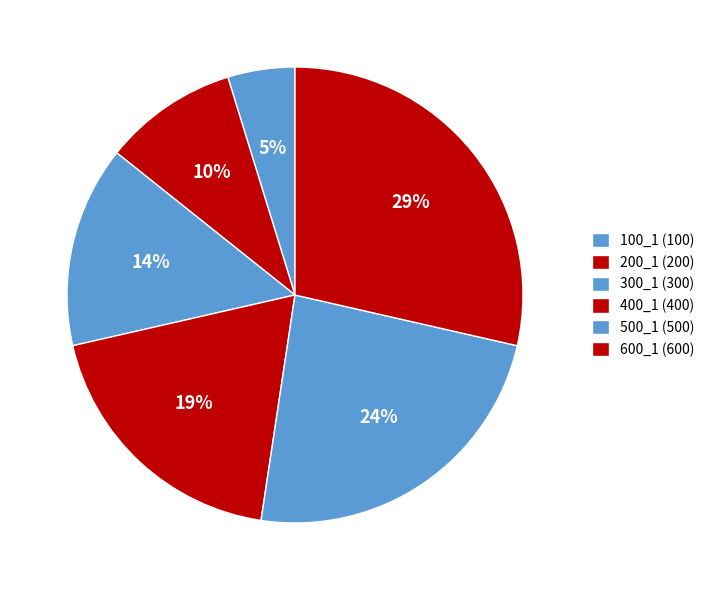

Is it true that 200_1 is 10% of the pie?

True